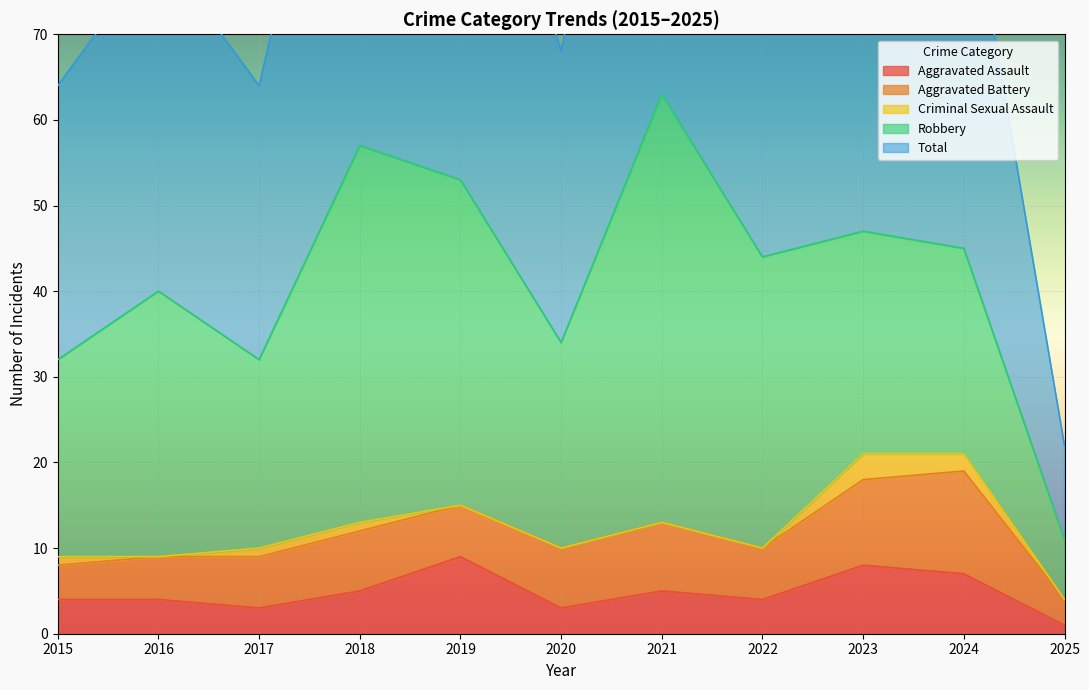

What is the total value across all series at 2016?

80